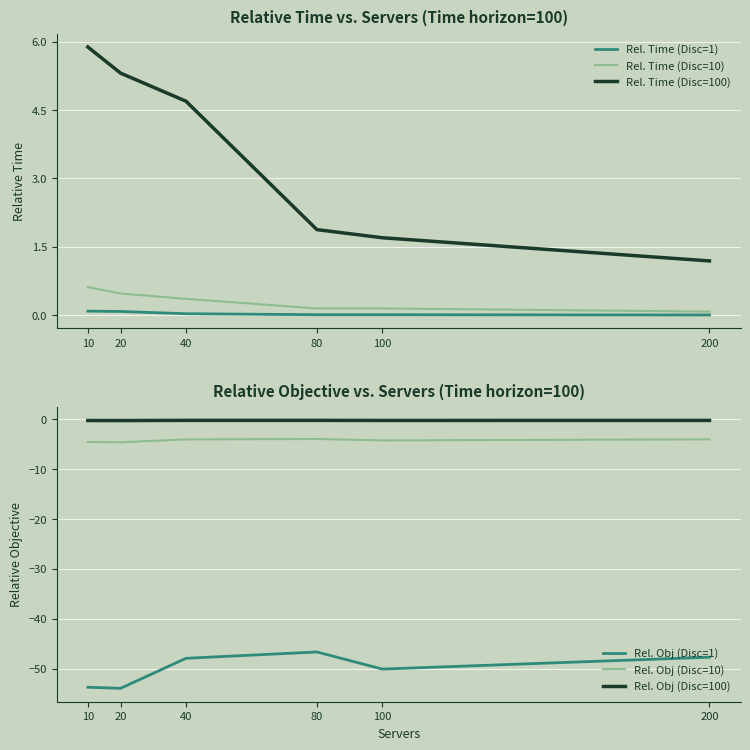

True or false: Rel. Obj (Disc=10) and Rel. Obj (Disc=100) intersect in this chart.

False